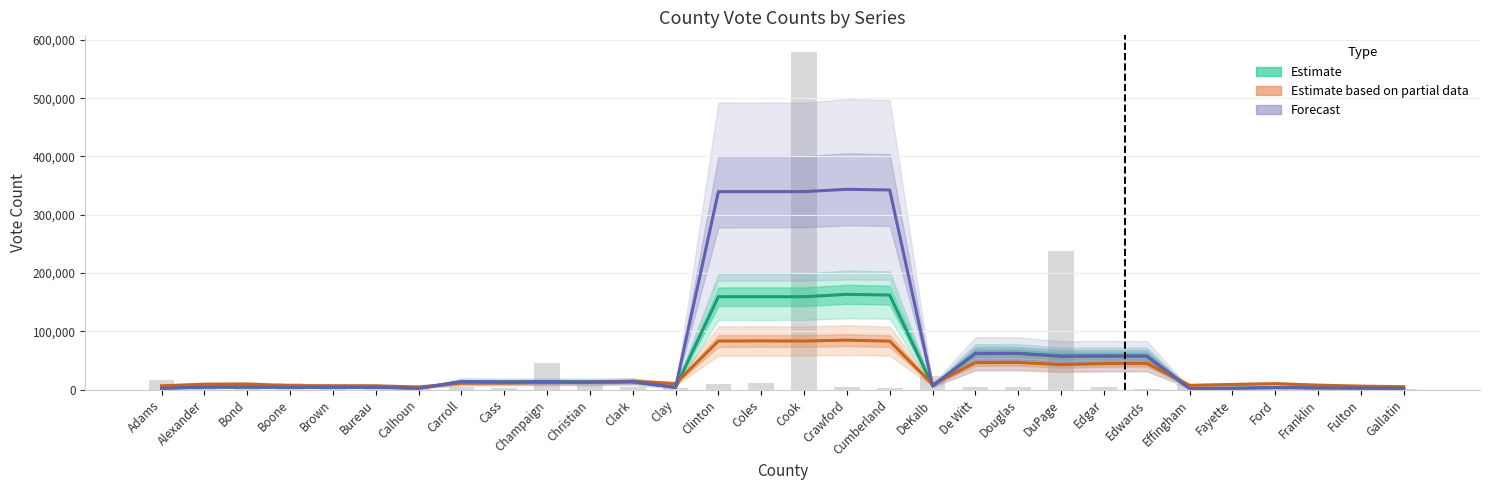

What is the sum of the Forecast values at Calhoun and Clay?

6383.4